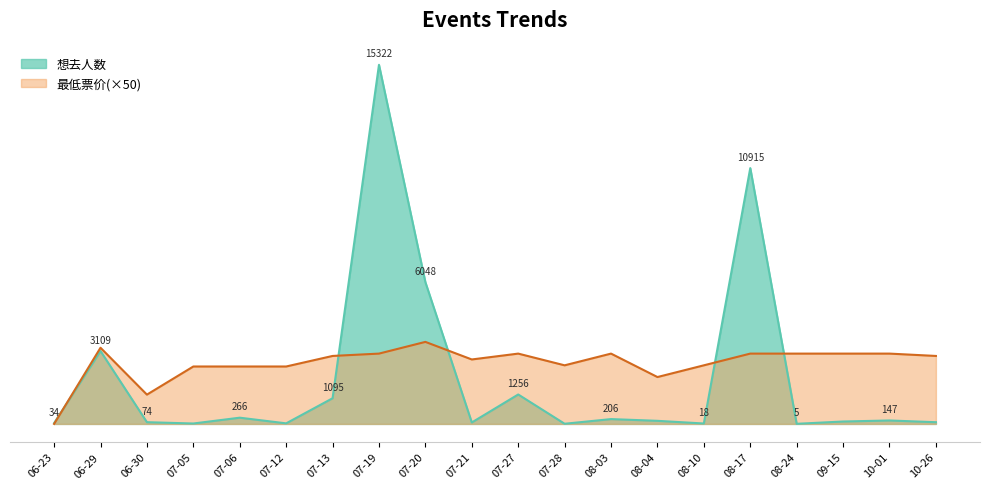

Rank the series by their average value, from lowest to highest.

想去人数, 最低票价(×50)